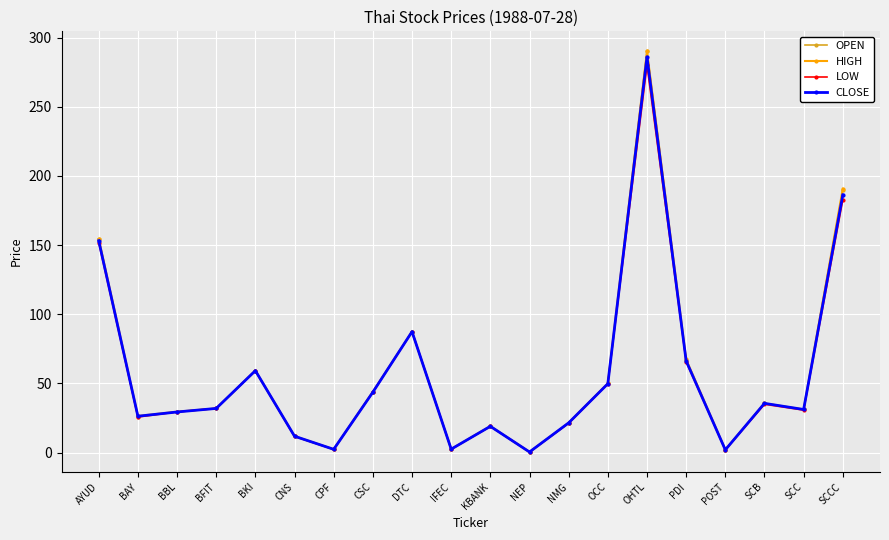

The value of LOW at AYUD is 229.6. True or false?

False